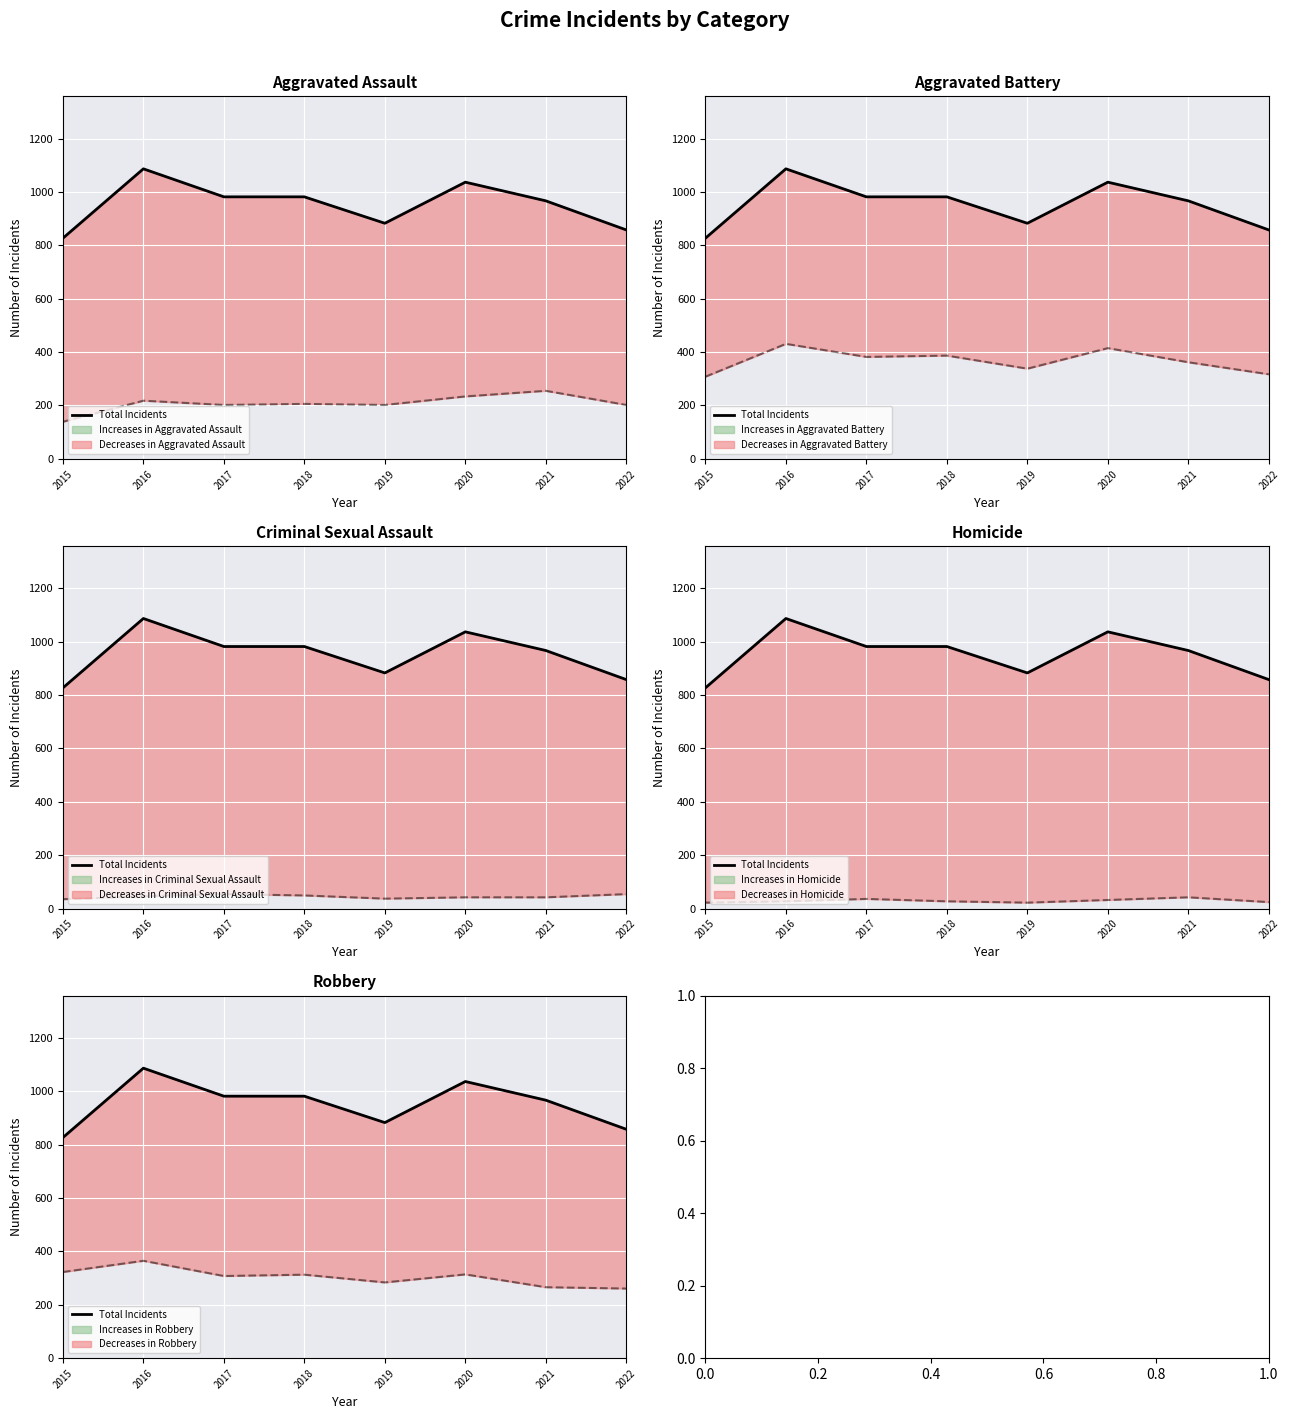

How many values in the Homicide count series exceed 27?

3